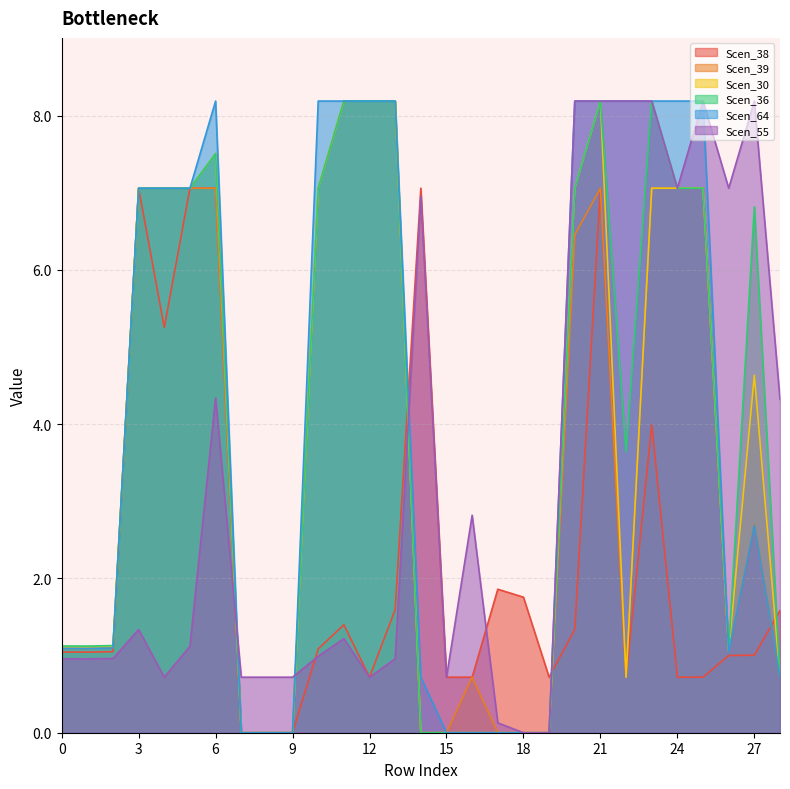

True or false: Scen_36 and Scen_30 intersect in this chart.

False